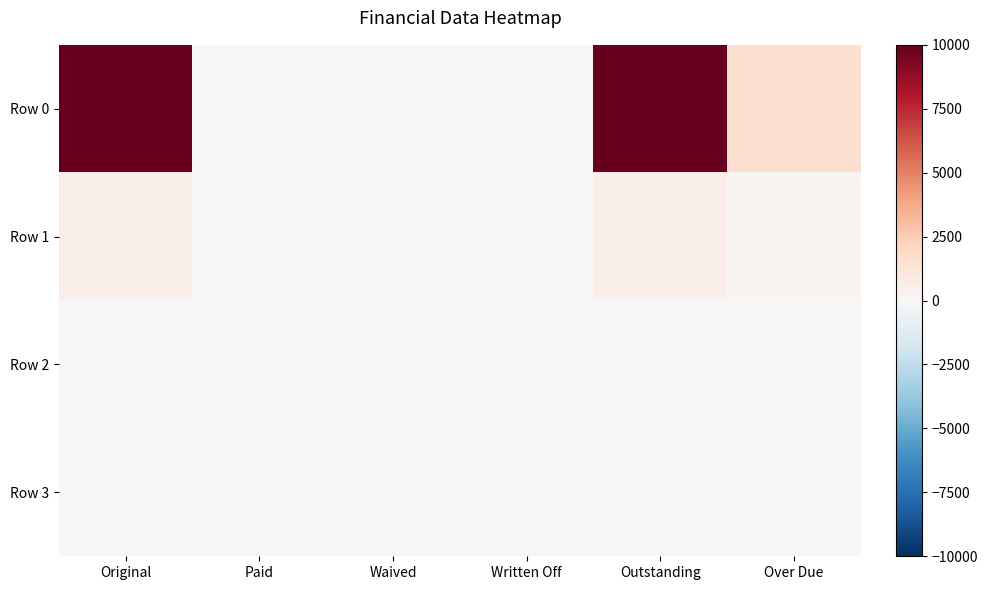

Which series changed the most between Written Off and Outstanding?

Row 0